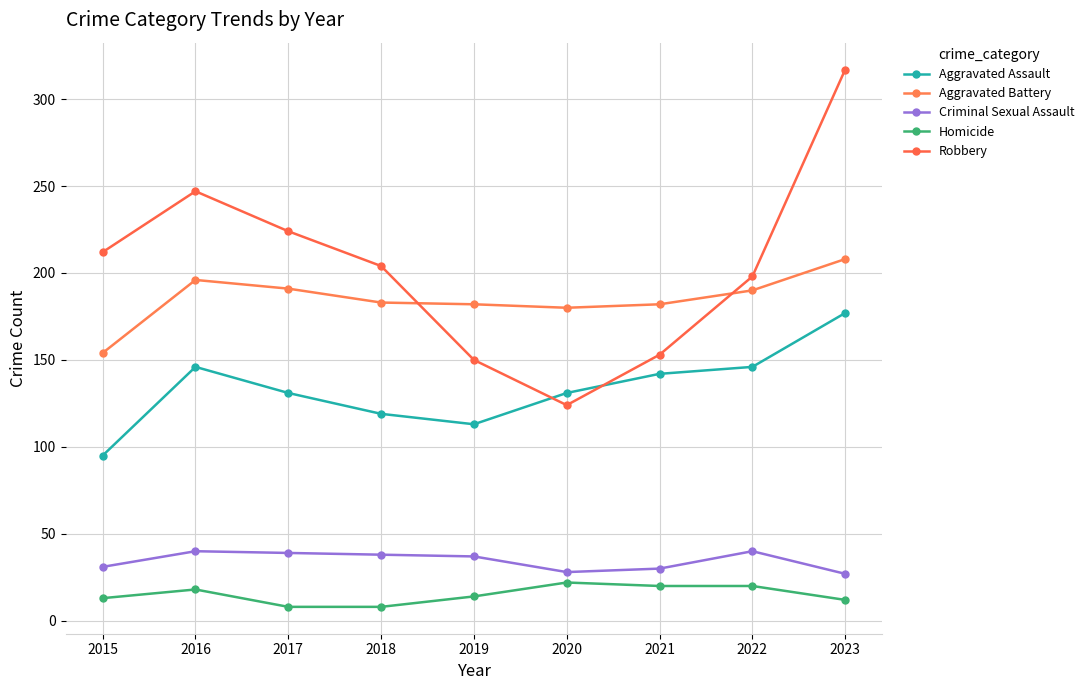

What is the lowest value of the Aggravated Battery series?

154